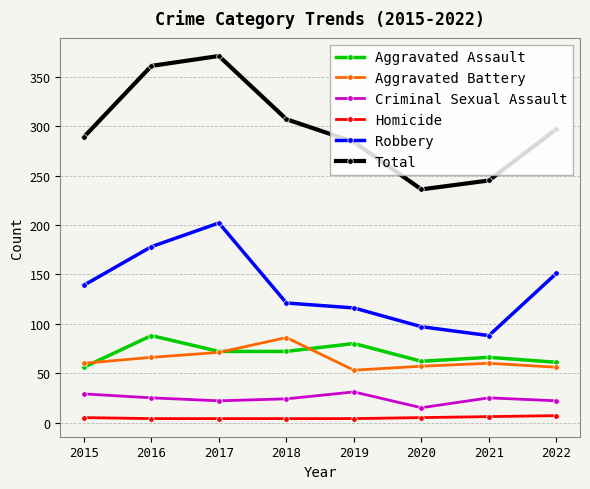

Which series has the widest spread of values?

Total